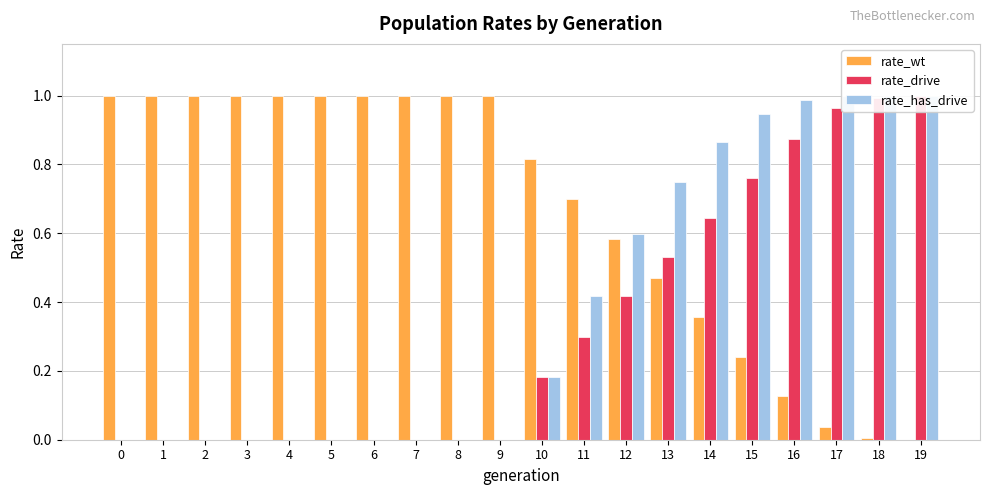

Reading right to left, list all the values displayed in this chart.

rate_wt: 19=0.0	18=0.0	17=0.0	16=0.1	15=0.2	14=0.4	13=0.5	12=0.6	11=0.7	10=0.8	9=1.0	8=1.0	7=1.0	6=1.0	5=1.0	4=1.0	3=1.0	2=1.0	1=1.0	0=1.0
rate_drive: 19=1.0	18=1.0	17=1.0	16=0.9	15=0.8	14=0.6	13=0.5	12=0.4	11=0.3	10=0.2	9=0.0	8=0.0	7=0.0	6=0.0	5=0.0	4=0.0	3=0.0	2=0.0	1=0.0	0=0.0
rate_has_drive: 19=1.0	18=1.0	17=1.0	16=1.0	15=0.9	14=0.9	13=0.7	12=0.6	11=0.4	10=0.2	9=0.0	8=0.0	7=0.0	6=0.0	5=0.0	4=0.0	3=0.0	2=0.0	1=0.0	0=0.0